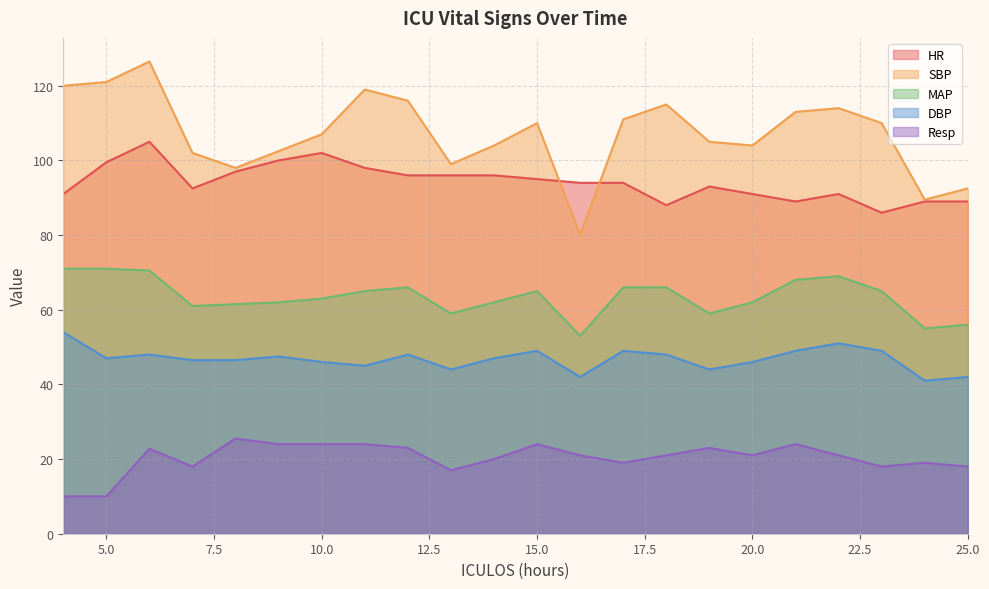

What is the sum of all HR values?

2072.0